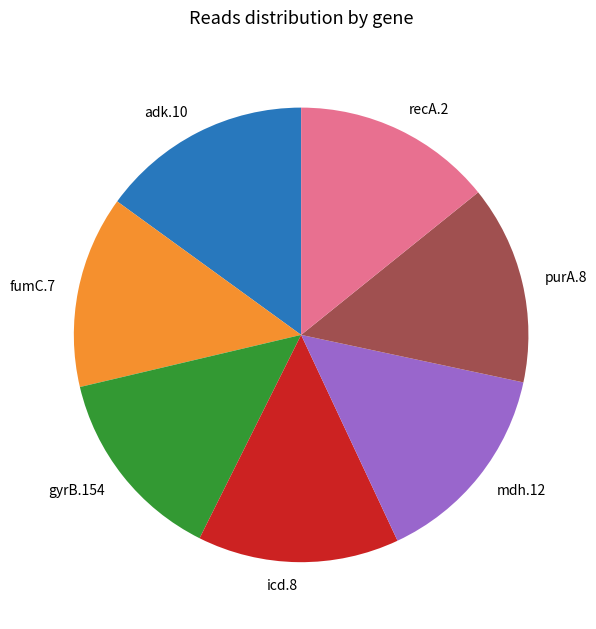

What is the ratio of the value at purA.8 to the value at gyrB.154?

1.0